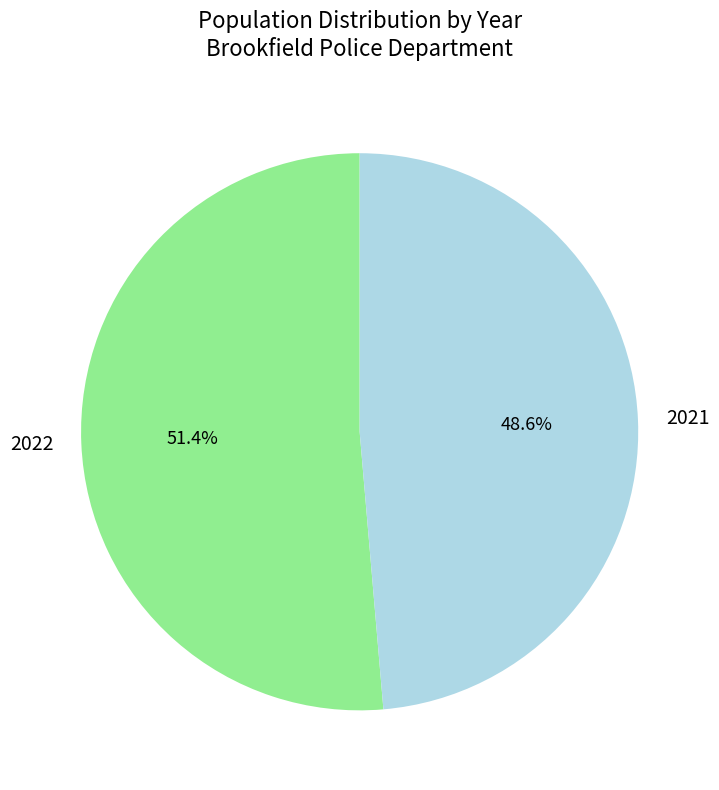

What is the total percentage of 2022 and 2021?

100.0%